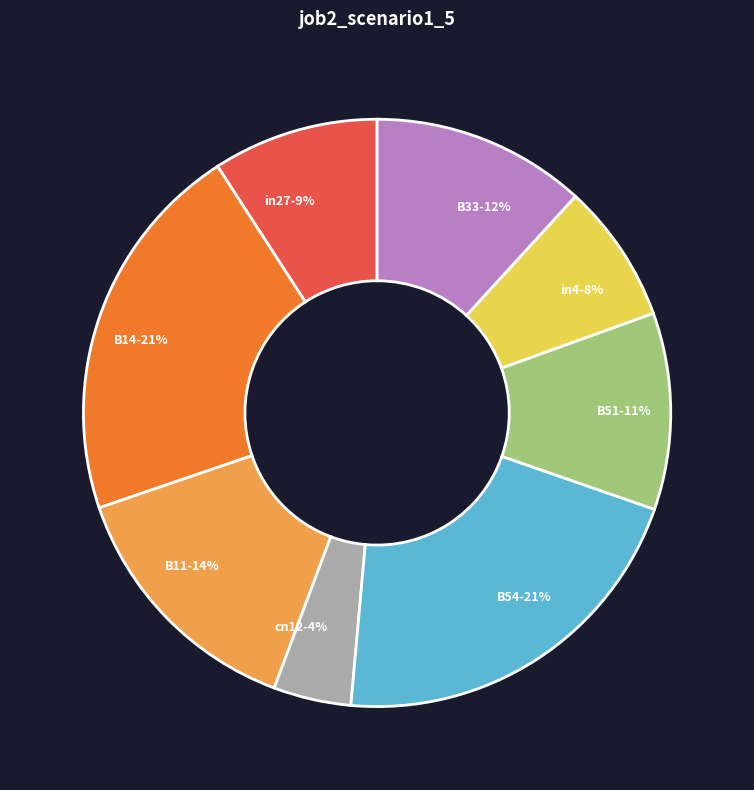

To the nearest percent, what is the combined percentage of in27 and B33?

21%